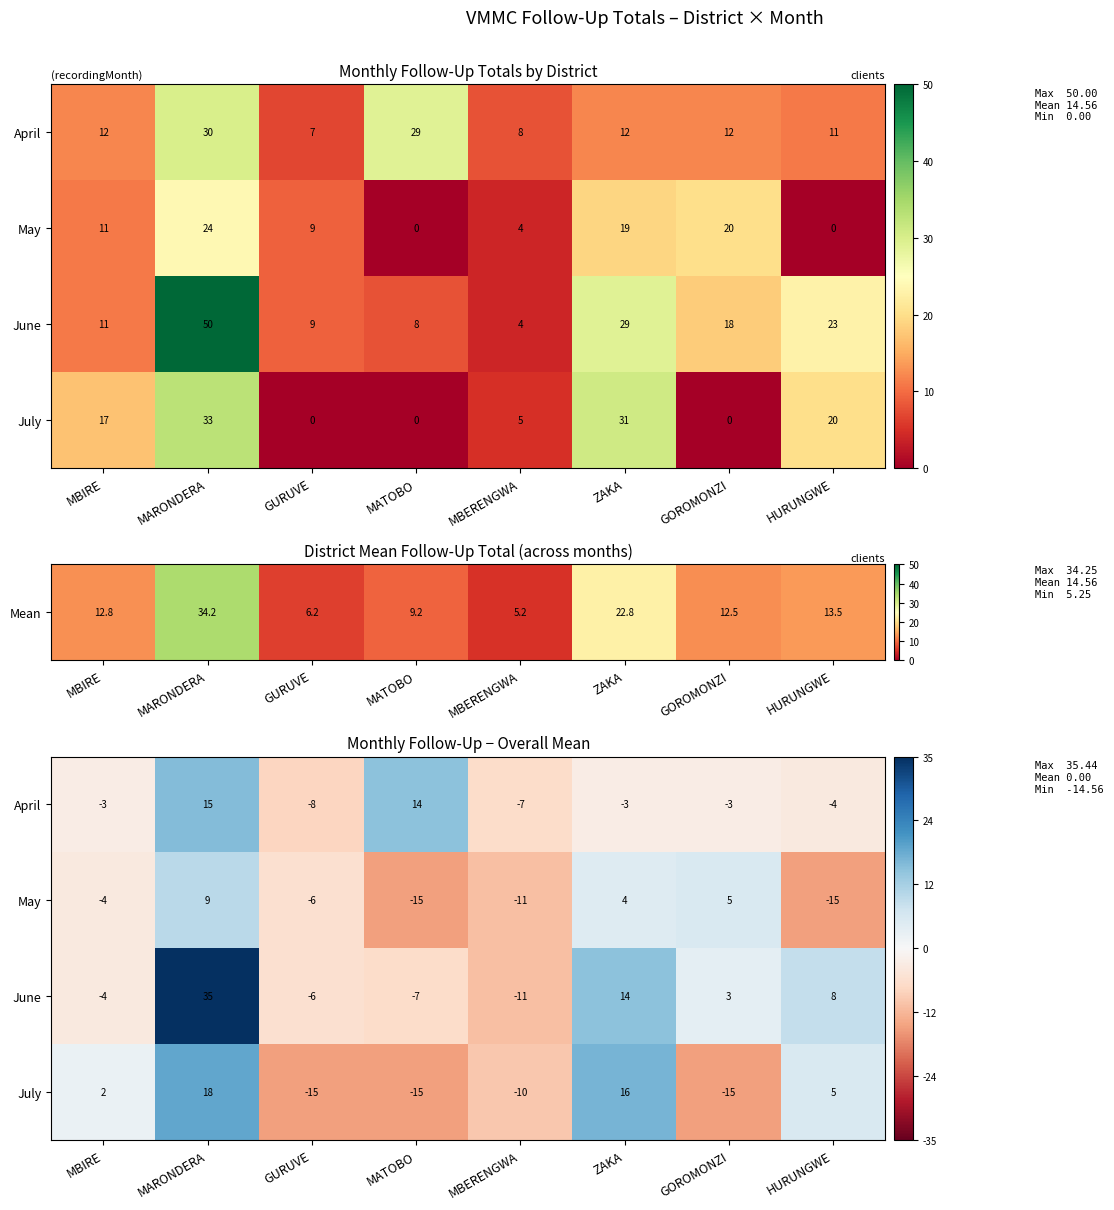

What is the difference between the May values at MBIRE and ZAKA?

8.0